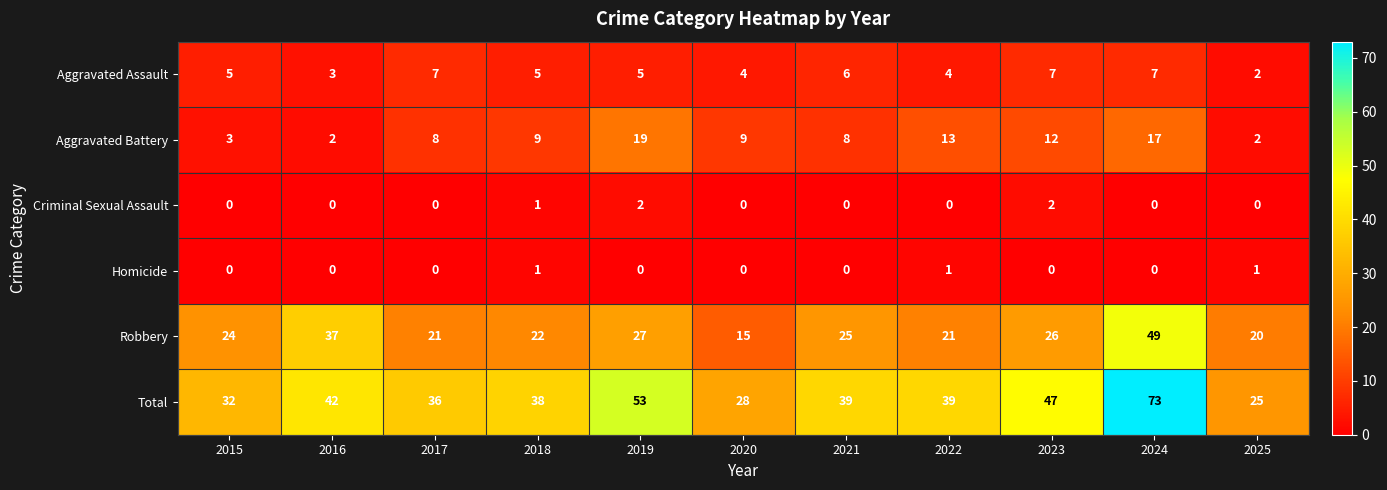

True or false: Robbery has a value of 32 at 2017.

False